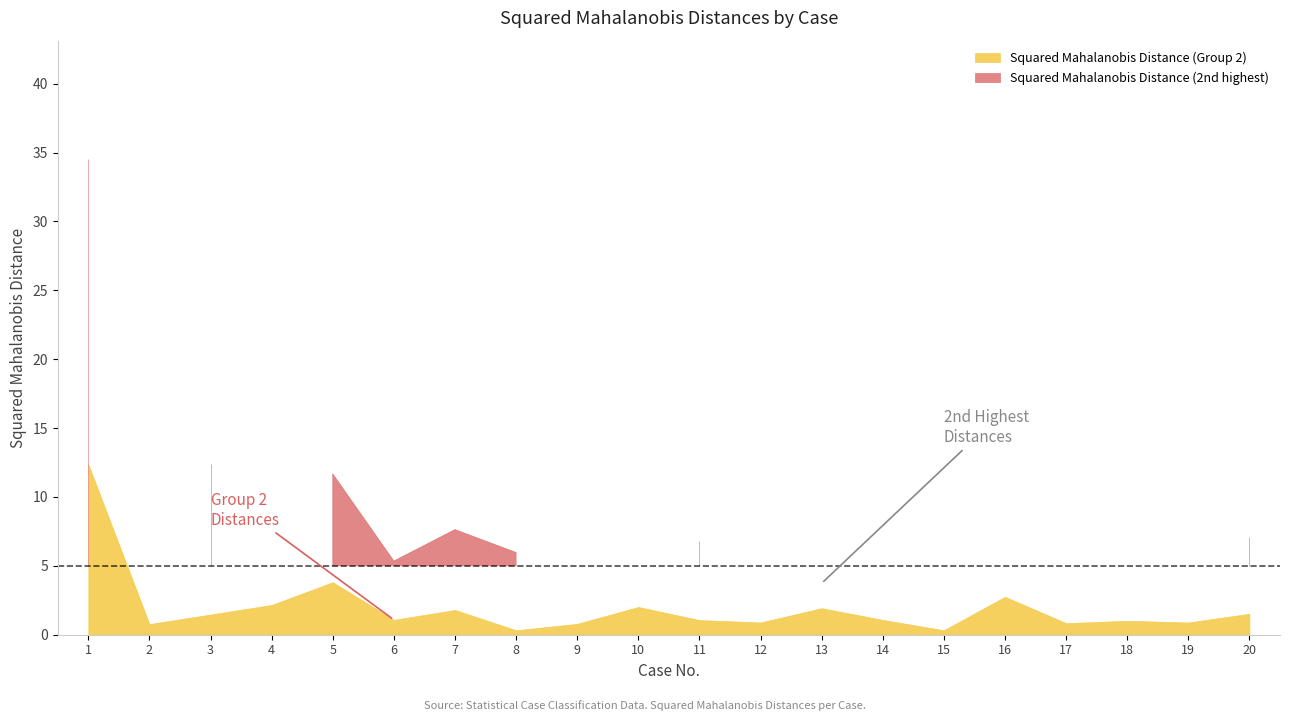

Reading left to right, what are all the values shown in this chart?

Squared Mahalanobis Distance (Group 2): 12.4	0.8	1.5	2.2	3.8	1.1	1.8	0.3	0.8	2.0	1.1	0.9	1.9	1.1	0.3	2.8	0.8	1.0	0.9	1.5
Squared Mahalanobis Distance (2nd highest): 34.5	2.4	12.4	3.2	11.7	5.3	7.6	6.0	2.2	2.3	6.8	2.3	3.7	3.6	3.2	3.3	4.1	2.4	2.3	7.1